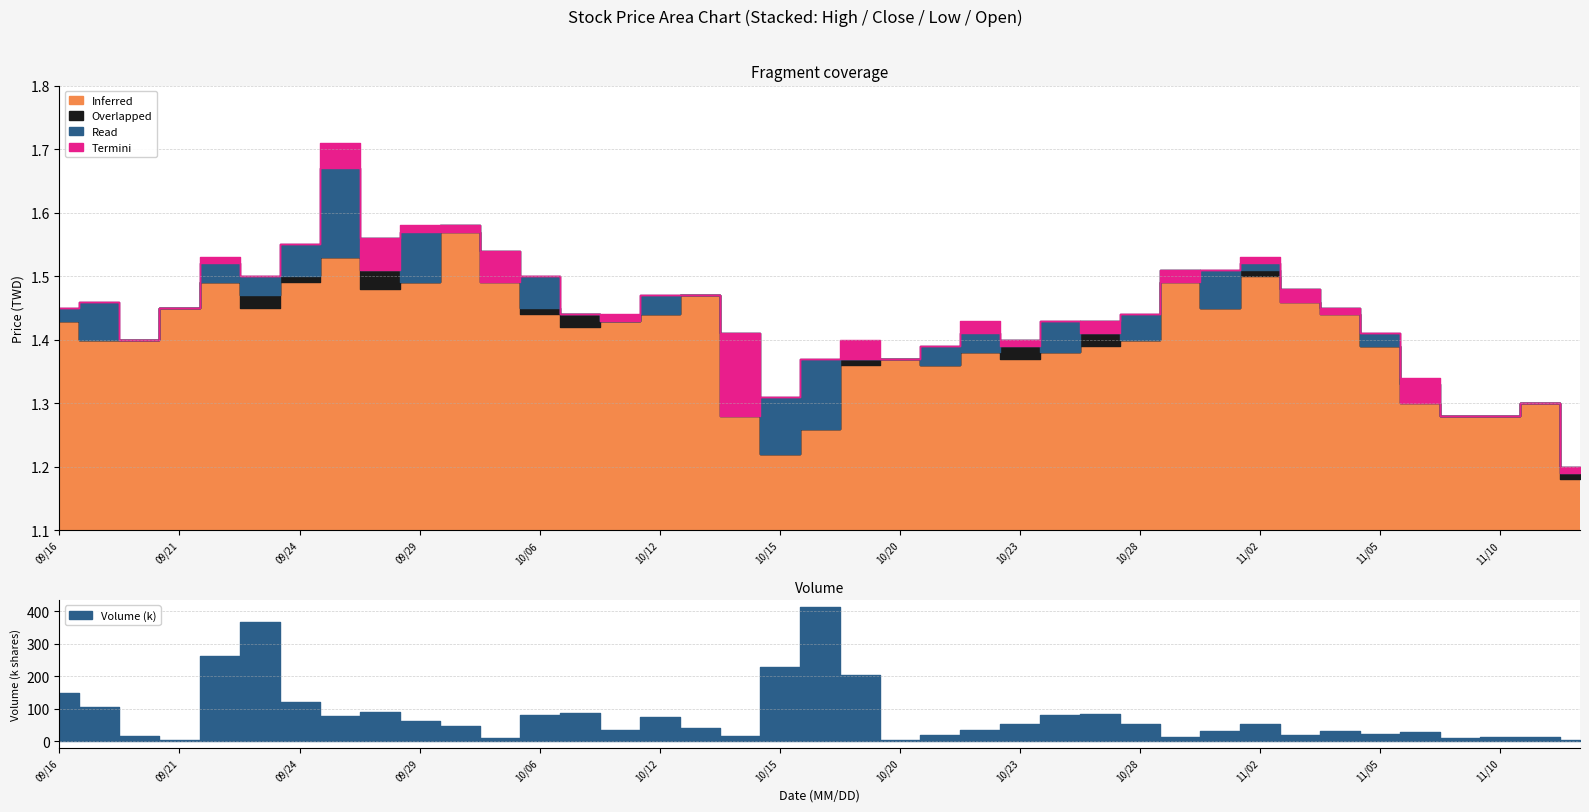

Is it true that Low equals 2.1 at 11/02?

False